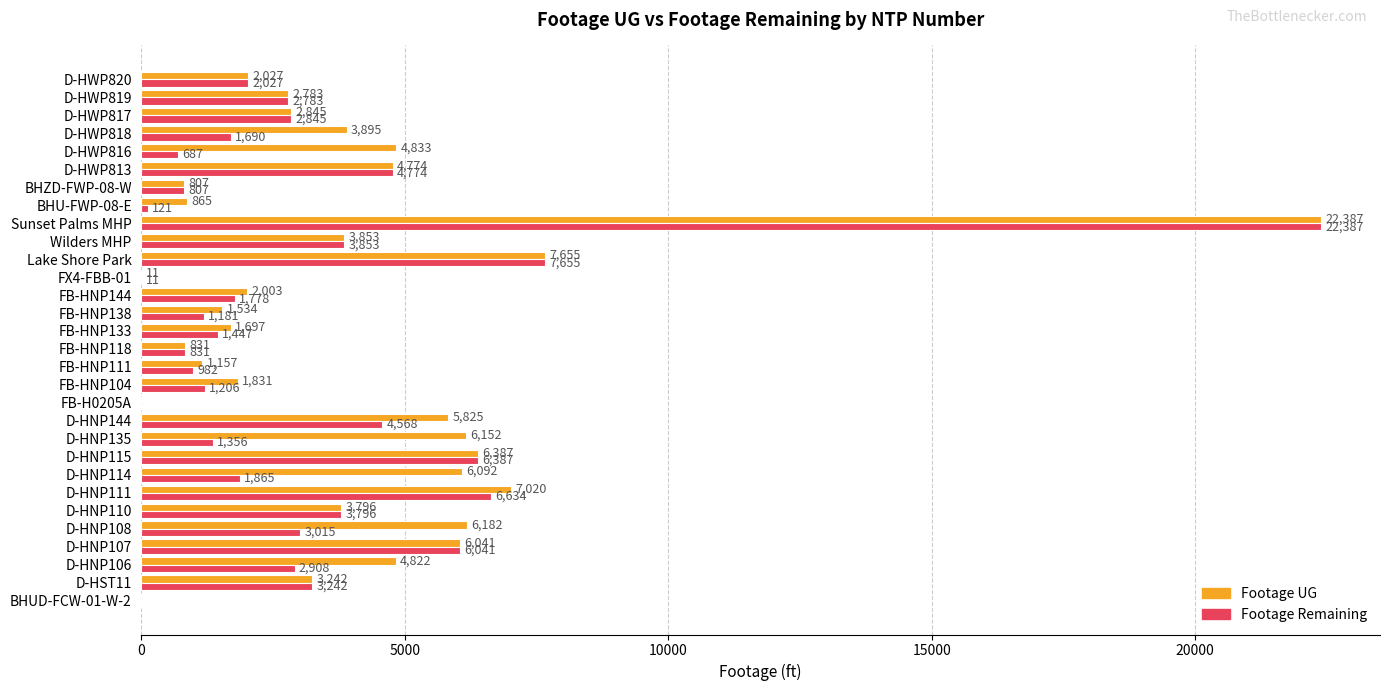

What is the total value across all series at D-HNP114?

7957